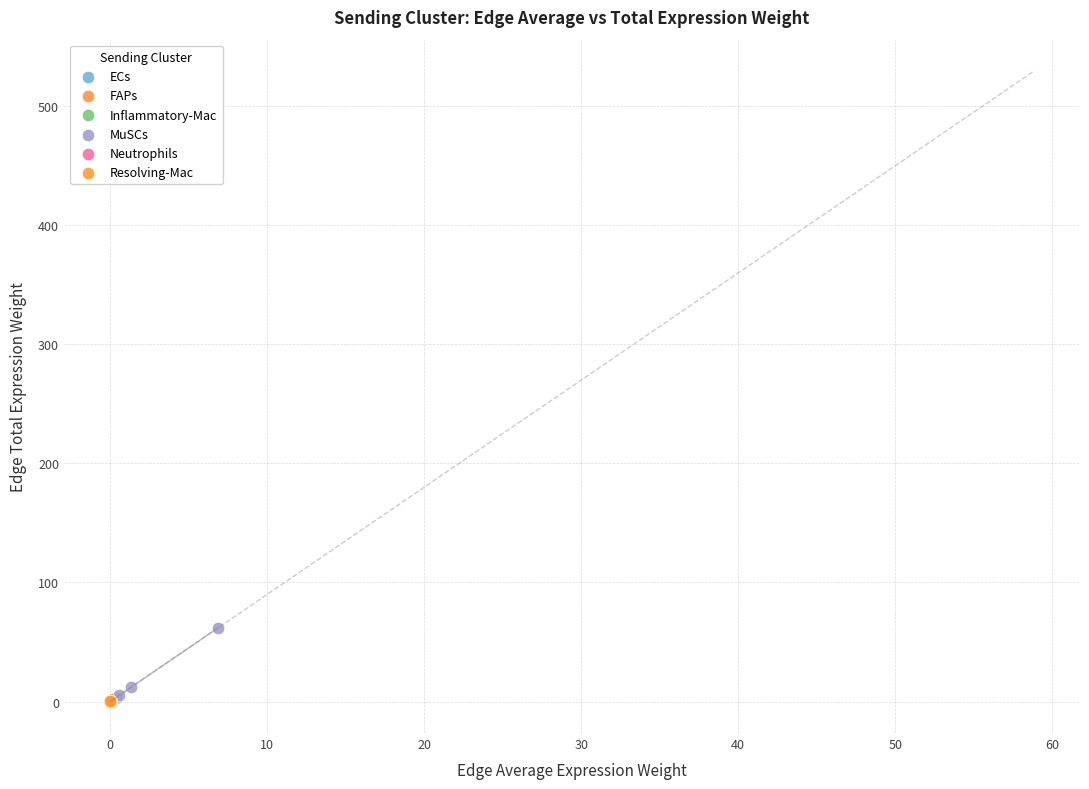

Which series reaches the maximum Y coordinate?

MuSCs